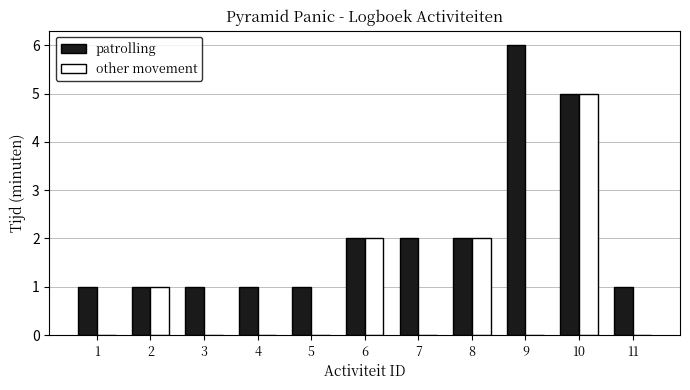

Is it true that patrolling equals 1 at 10?

False